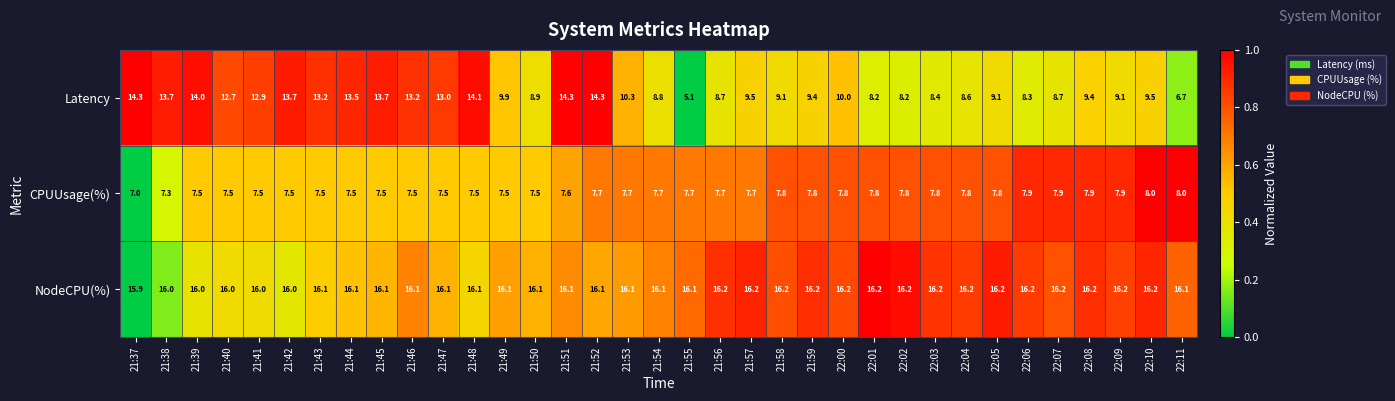

True or false: NodeCPU(%) has a value of 16.1 at 21:51.

True